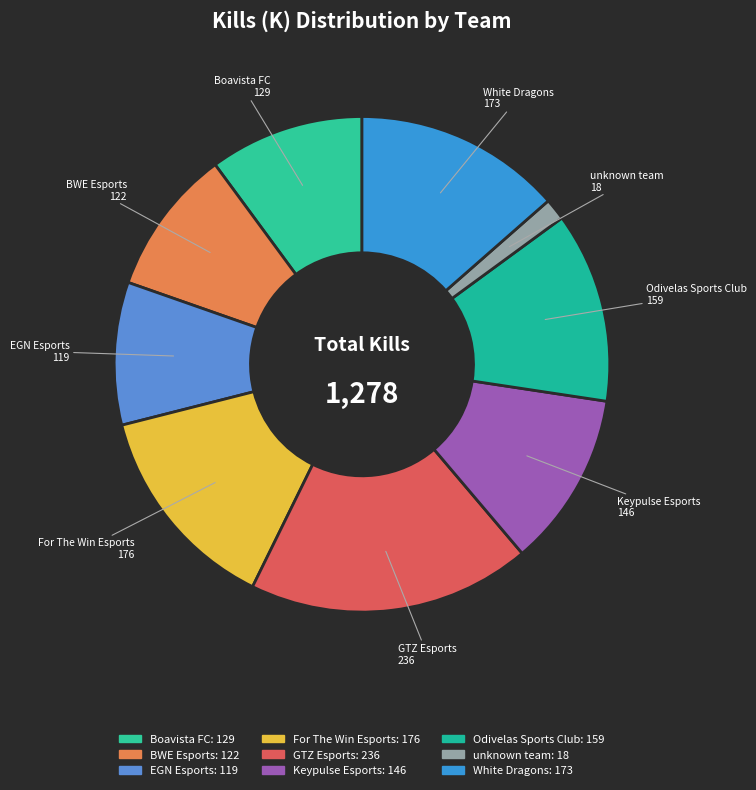

Rank the categories by value from highest to lowest.

GTZ Esports, For The Win Esports, White Dragons, Odivelas Sports Club, Keypulse Esports, Boavista FC, BWE Esports, EGN Esports, unknown team